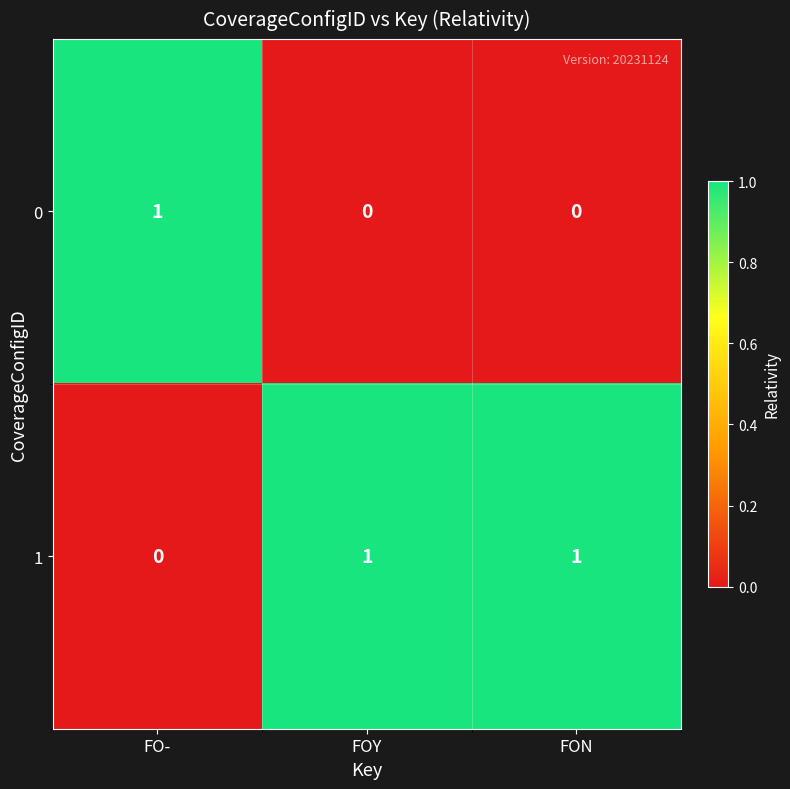

Reading left to right, extract all data points from this chart.

0: 1	0	0
1: 0	1	1